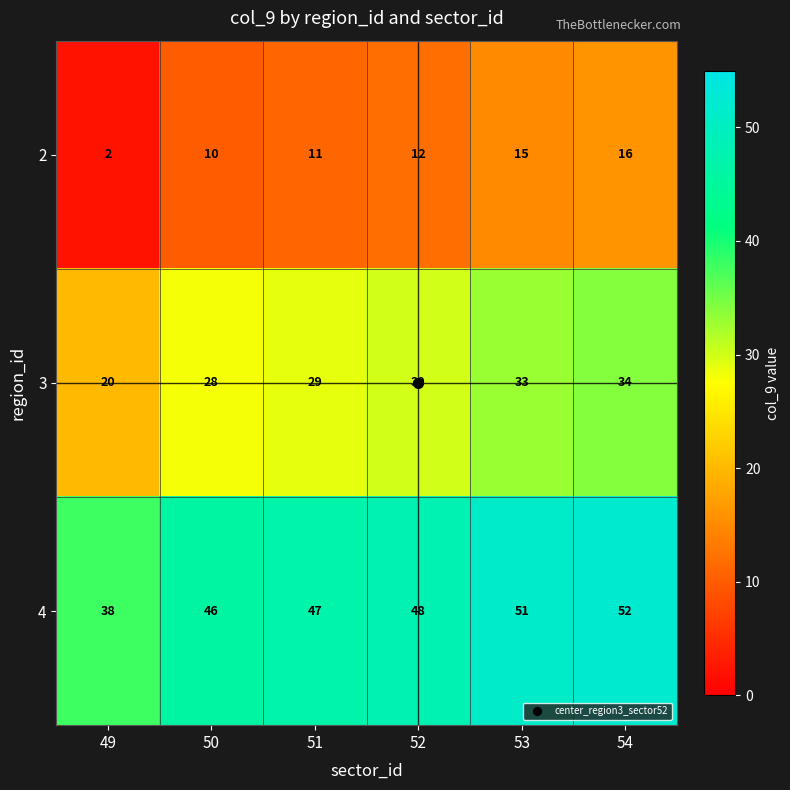

The value of 4 at 51 is 47. True or false?

True